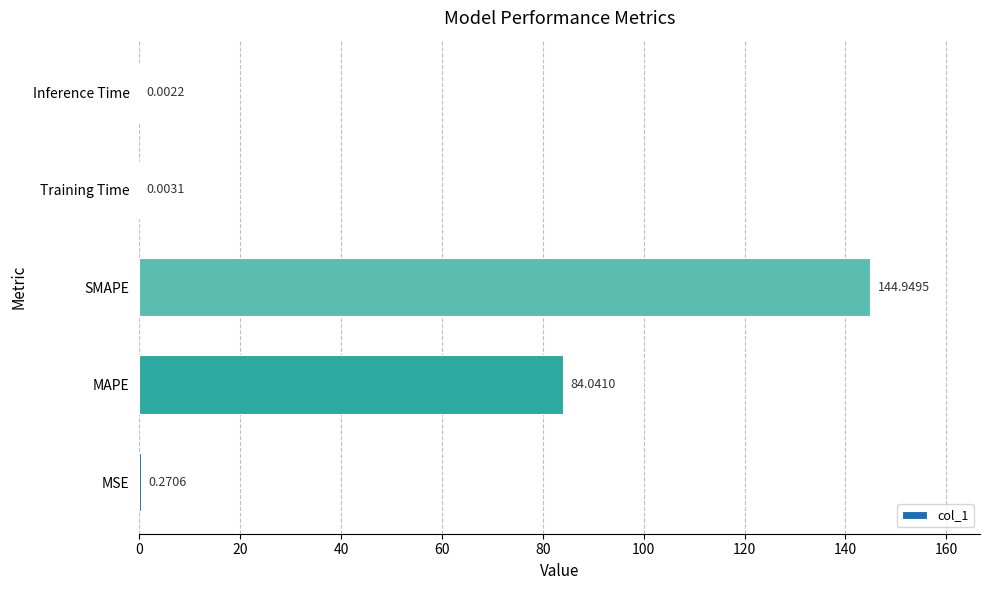

What is the sum of the values at SMAPE and MSE?

145.2